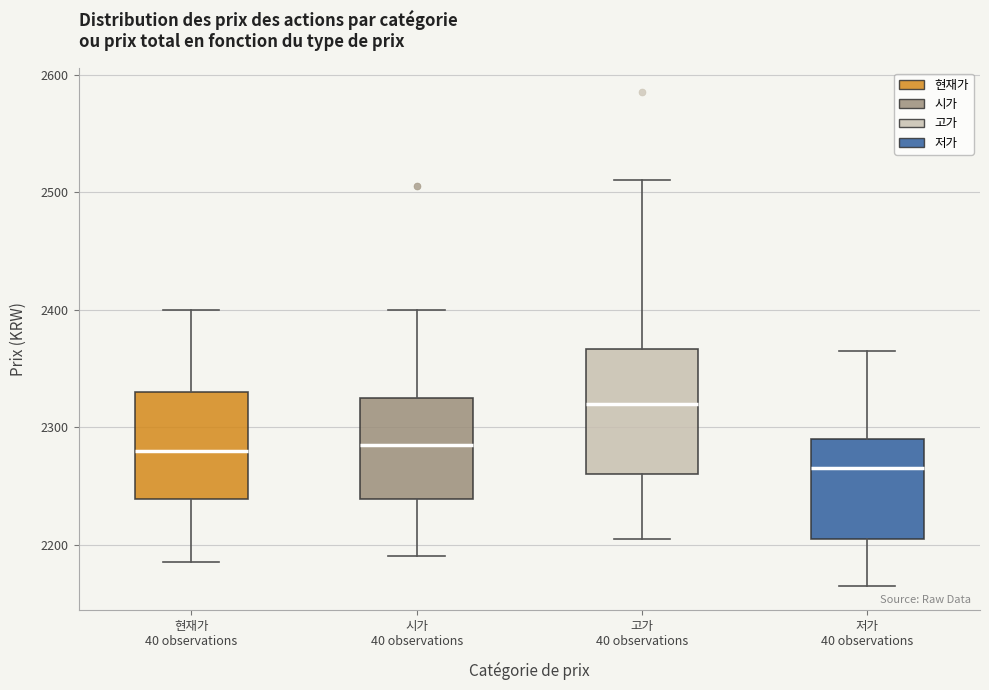

Comparing the boxes themselves (not the whiskers), which one is the tallest?

고가 40 observations